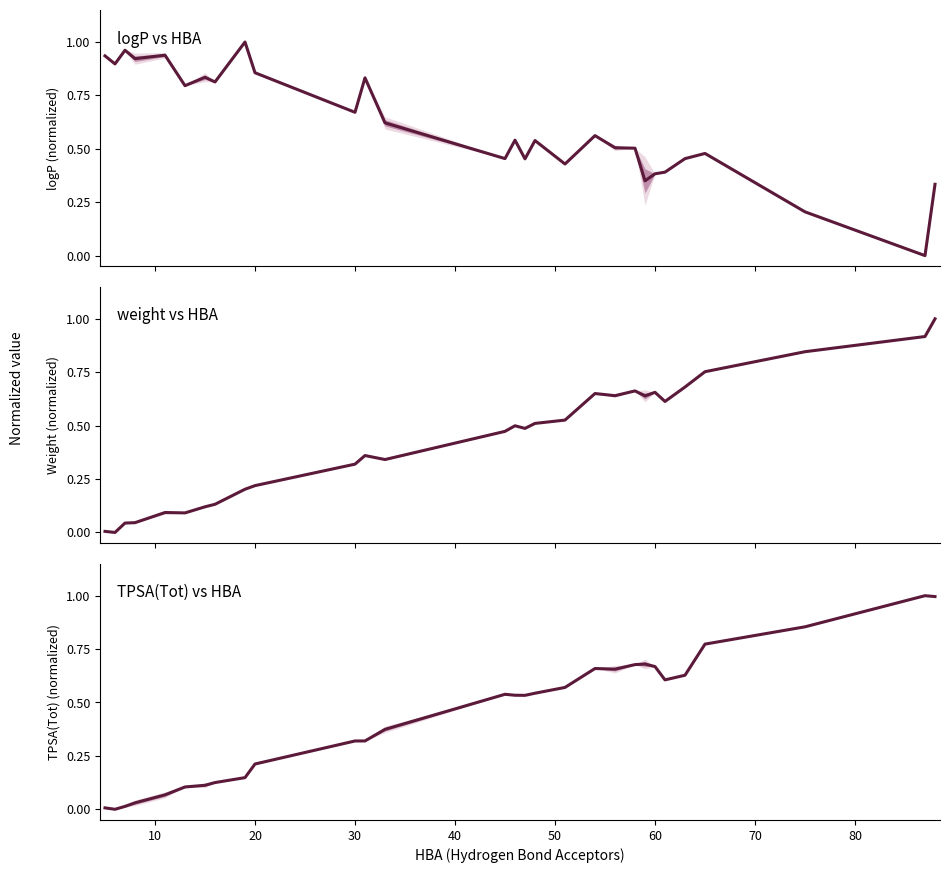

Which series ends up on top after the final intersection of logP and TPSA(Tot)?

TPSA(Tot)